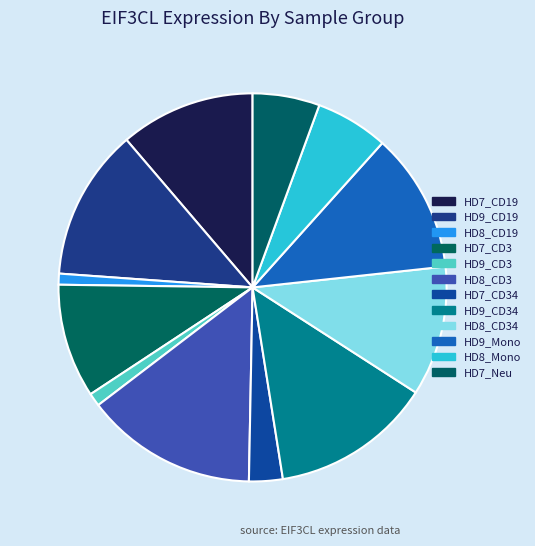

To the nearest percent, what portion does HD9_CD19 represent?

13%